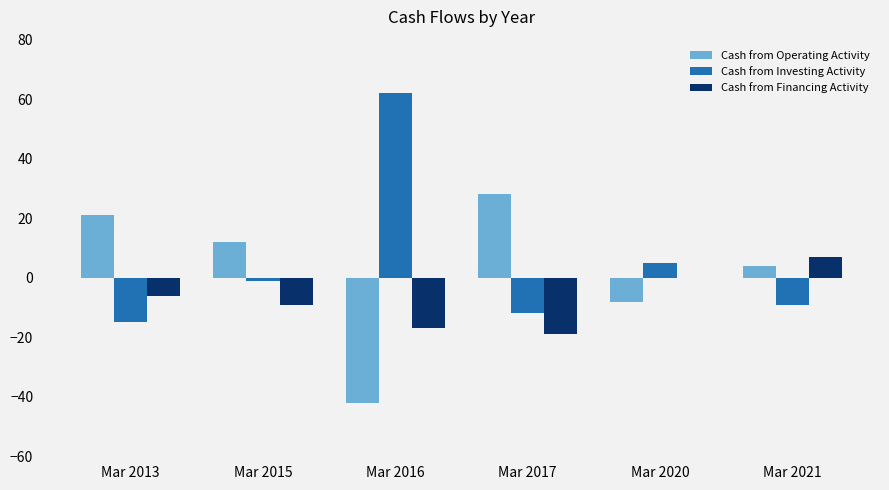

What is the maximum value for Cash from Investing Activity?

62